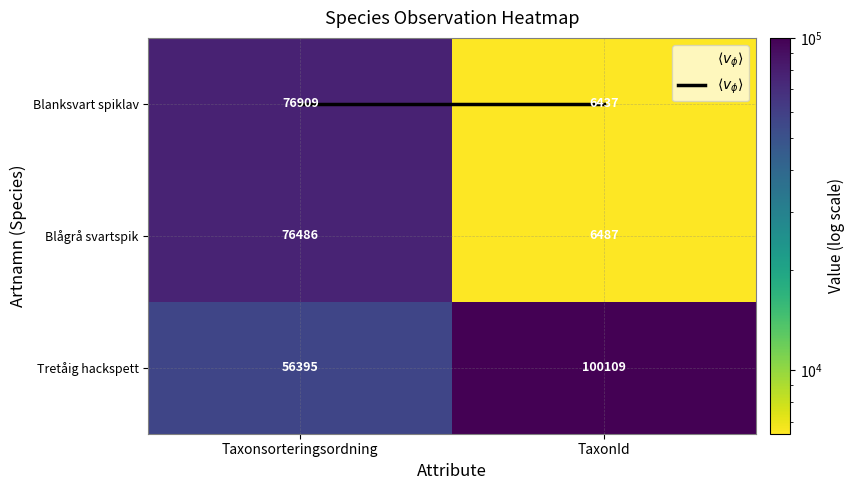

What is the difference between the maximum and minimum values in the Blanksvart spiklav series?

70472